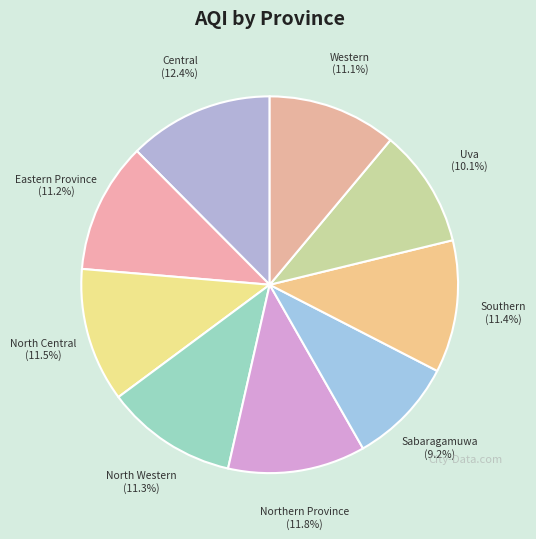

What is the ratio of the value at North Western to the value at Uva?

1.1